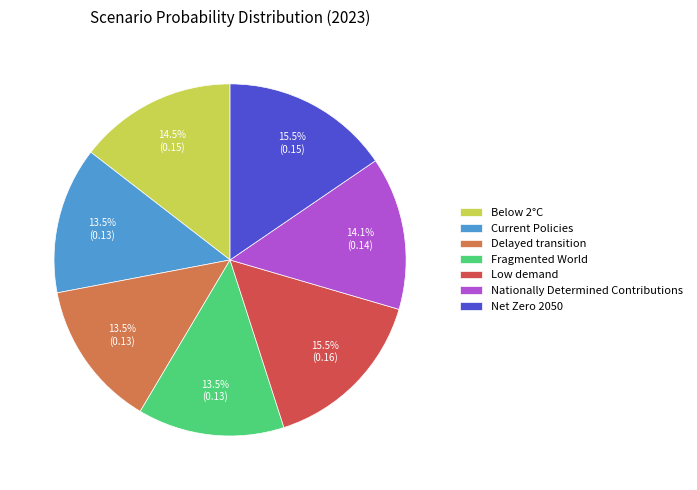

The Below 2°C slice represents 2% of the pie. True or false?

False